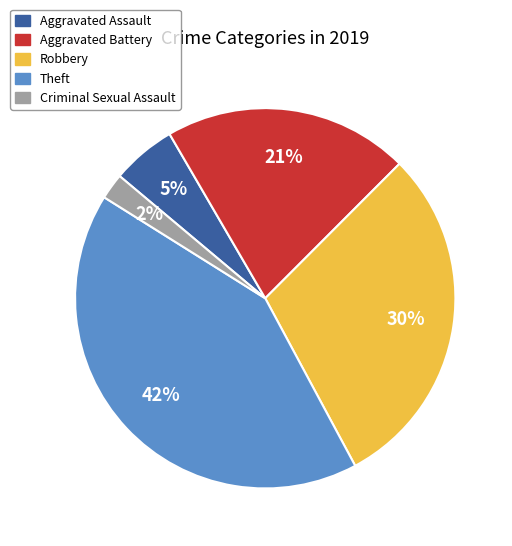

Does any single category account for the majority?

No